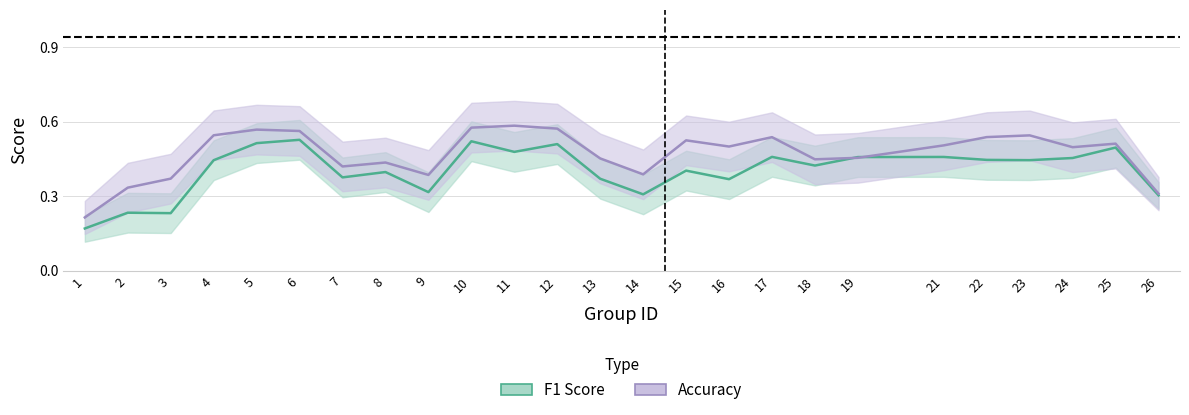

Rank the series by their maximum value, from lowest to highest.

F1 Score, Accuracy